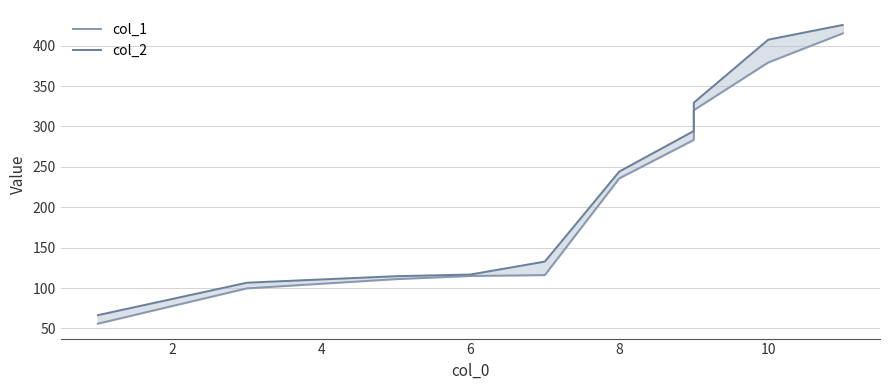

Which series has the largest total across all categories?

col_2